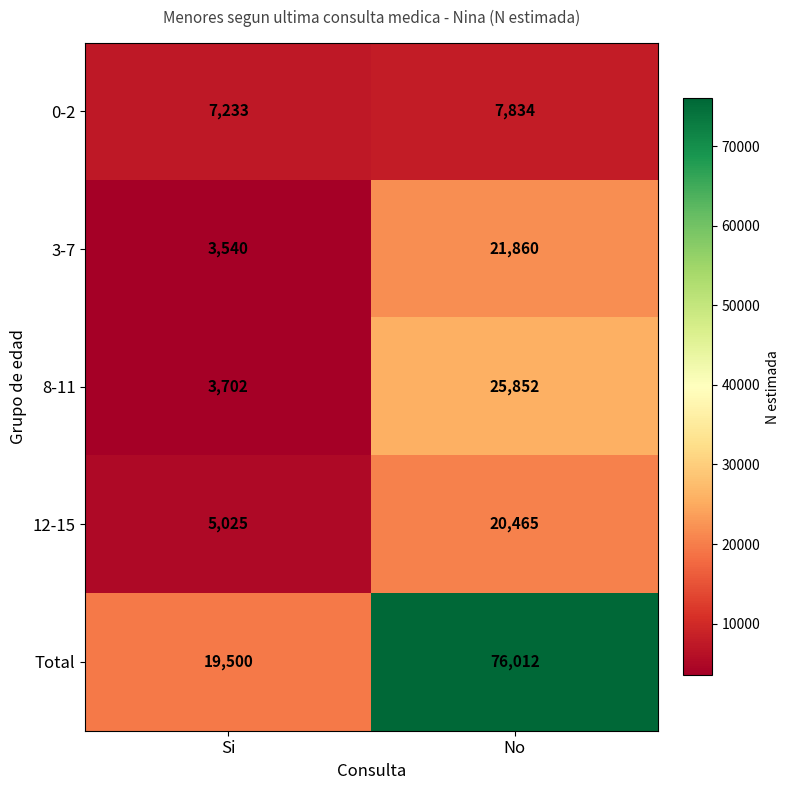

Is it true that 8-11 equals 40783 at No?

False